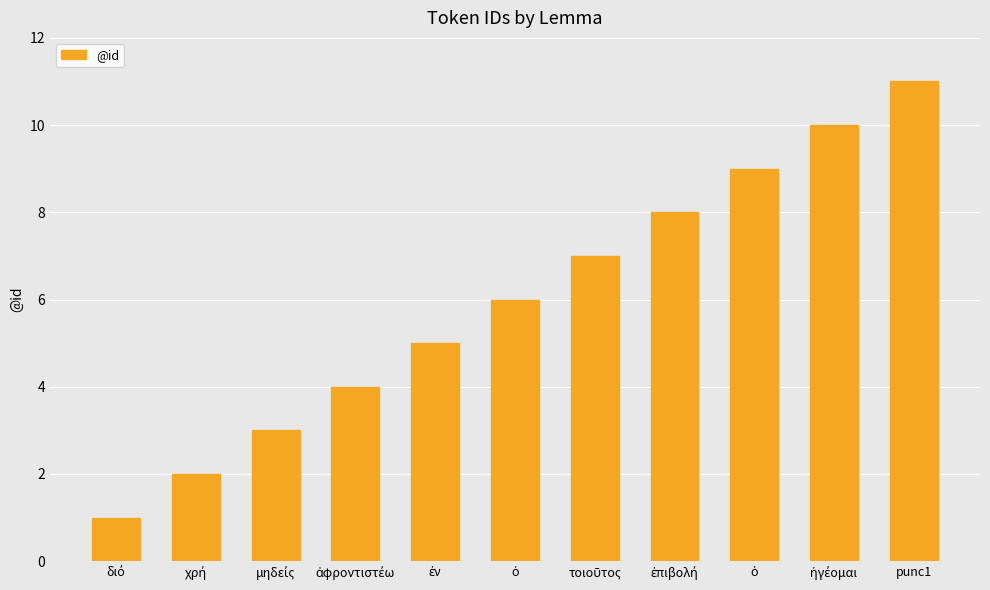

How many values are below 6?

5